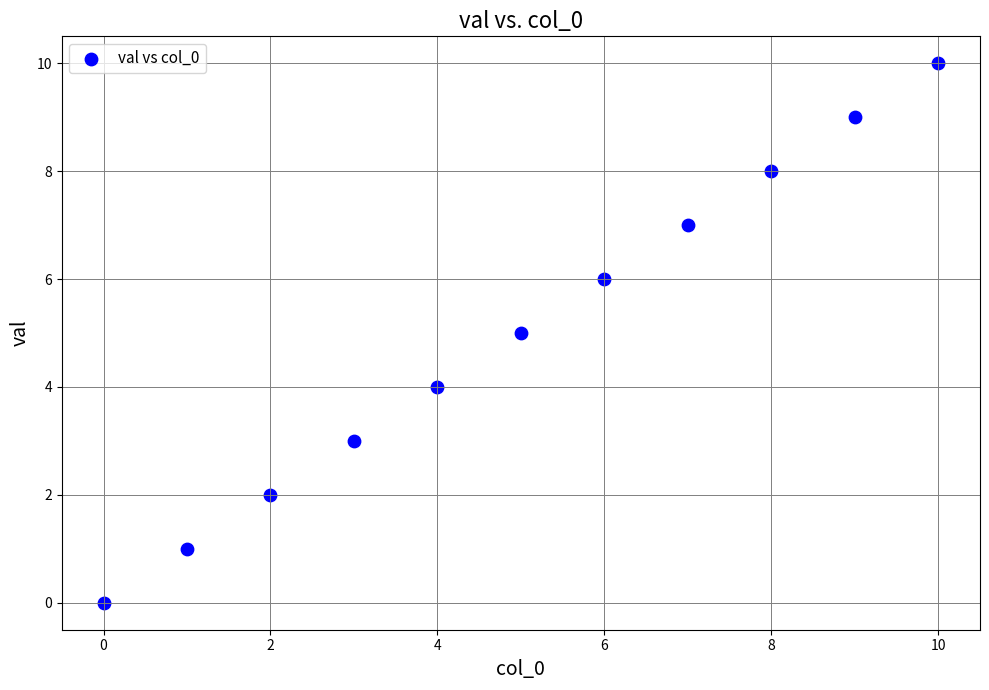

What is the average Y value?

5